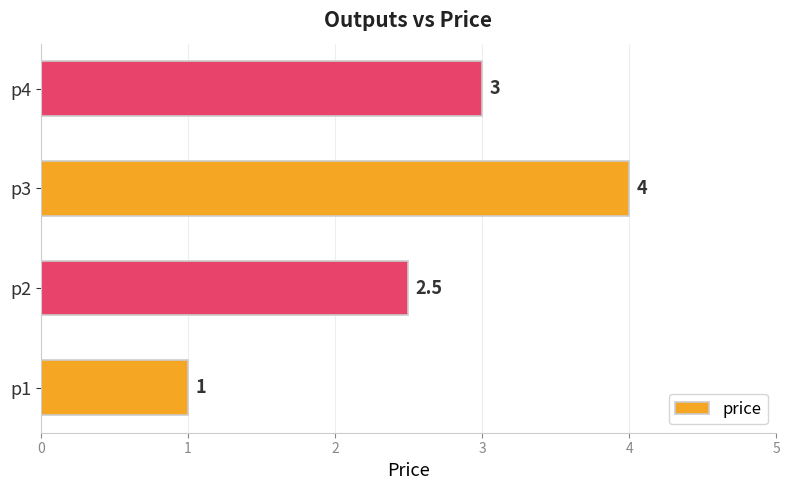

What is the change in value from p1 to p4?

+2.0